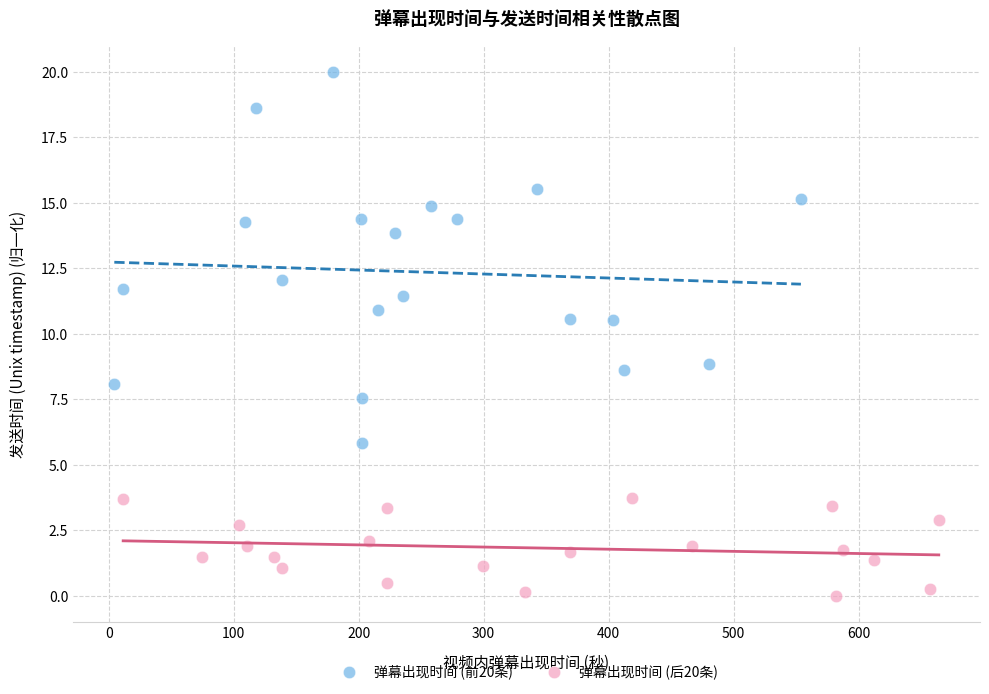

Which series reaches the minimum Y coordinate?

弹幕出现时间 (后20条)